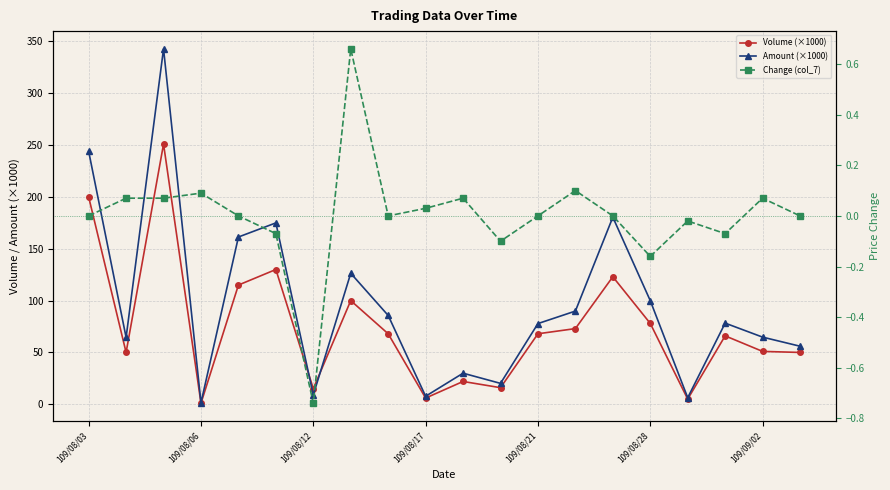

What is the label of the 13th point from the right?

7